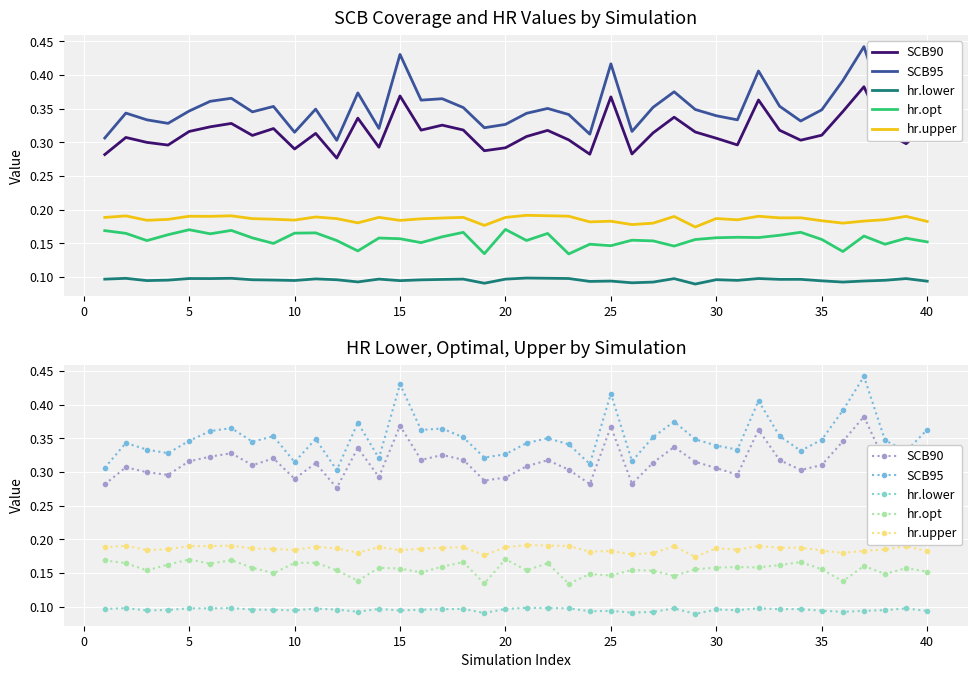

True or false: SCB90 has more than 1 interior local peaks.

True